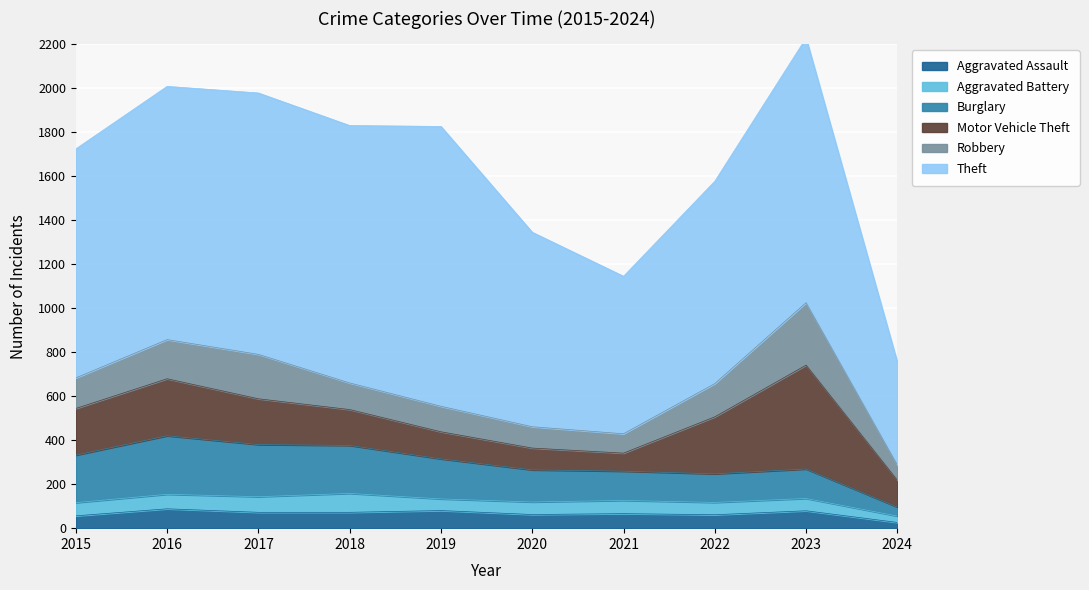

What is the minimum value for Theft?

467